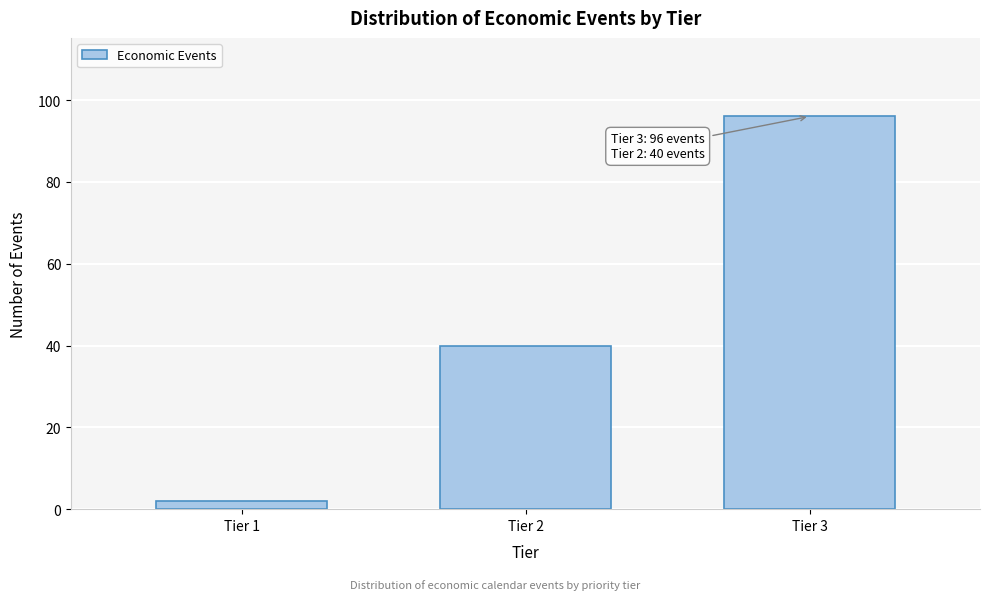

Reading left to right, list all the values displayed in this chart.

2	40	96